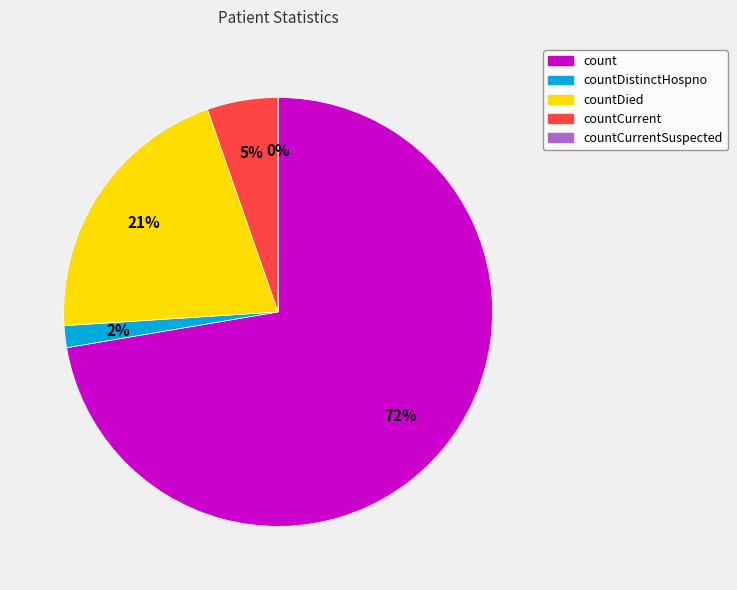

What is the largest slice in the pie chart?

count